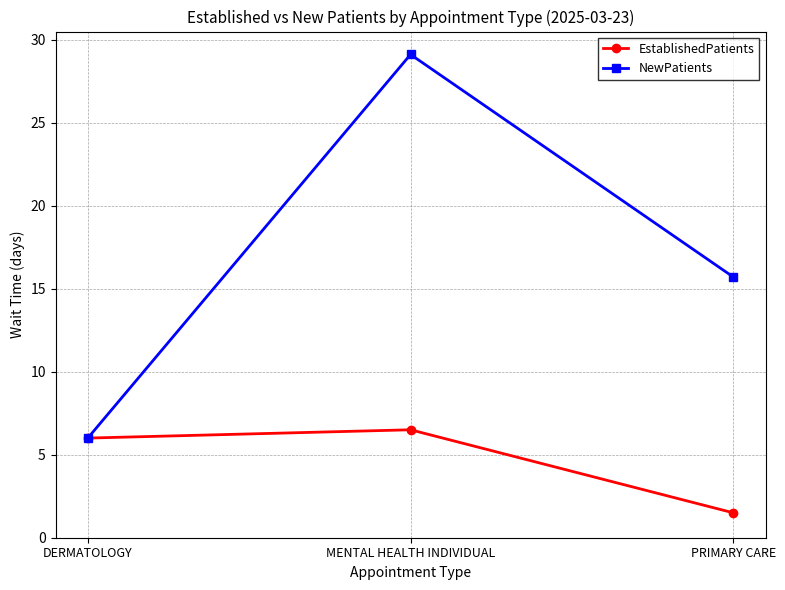

Reading right to left, transcribe all the data shown in this chart.

EstablishedPatients: 1.5	6.5	6.0
NewPatients: 15.7	29.1	6.0